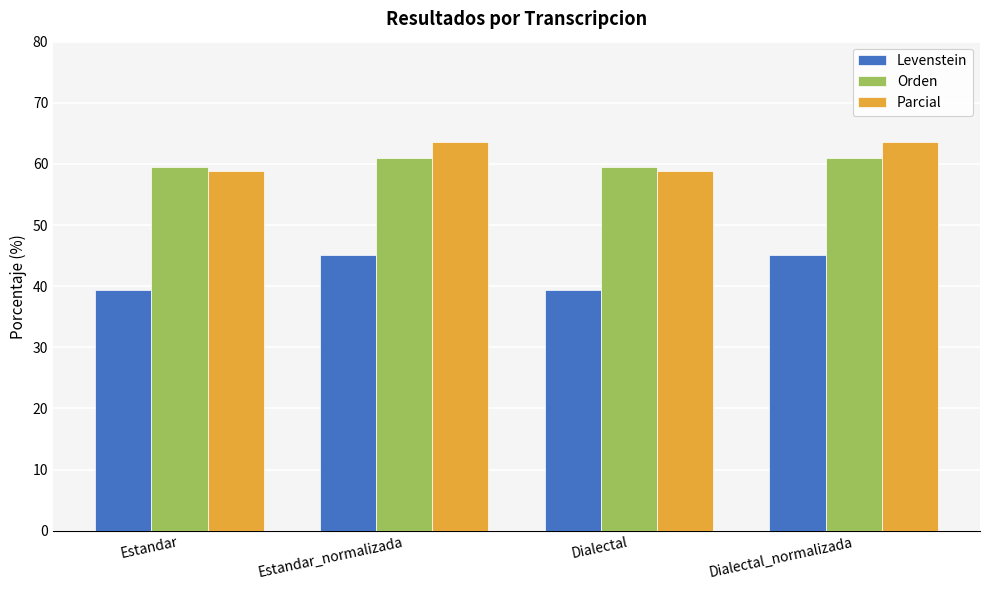

What is the difference between the Parcial values at Estandar_normalizada and Estandar?

4.8